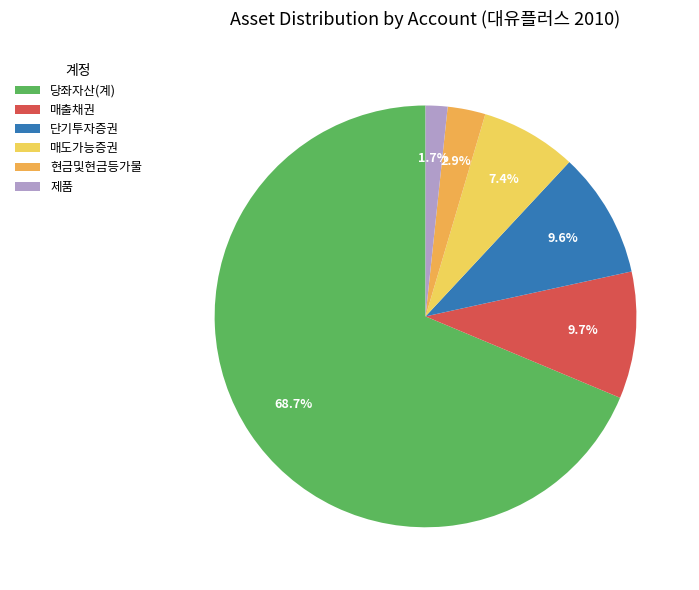

How many segments does this pie chart have?

6